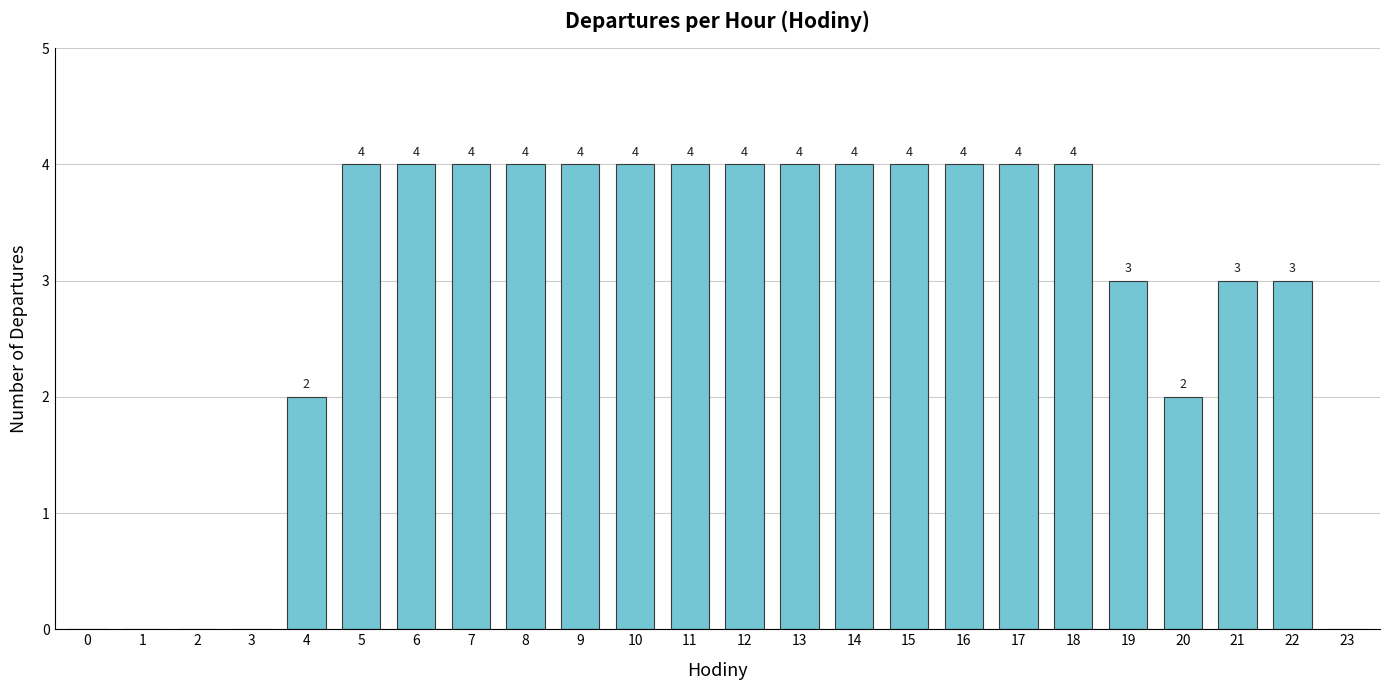

The chart shows a value of 2 at 0. True or false?

False